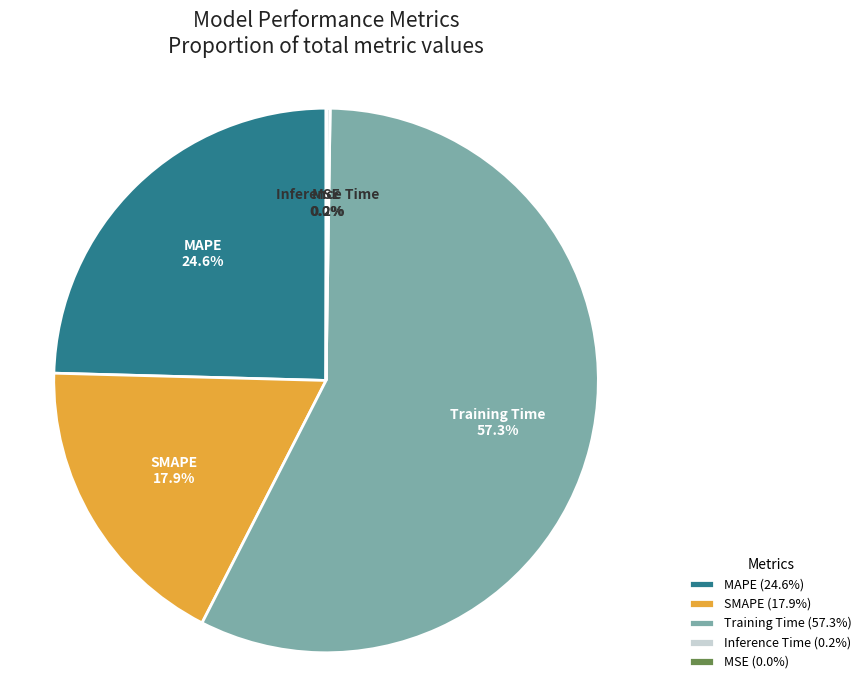

Between SMAPE and MAPE, which is larger?

MAPE